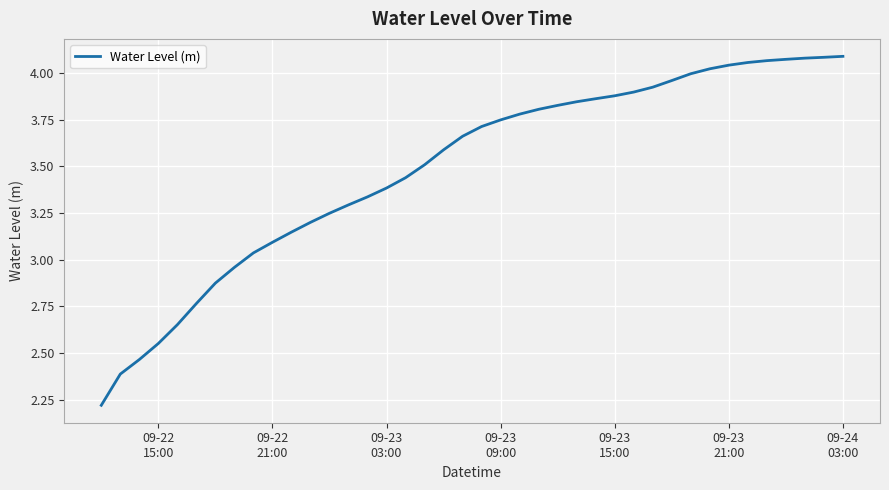

What is the difference between the maximum and minimum values?

1.9